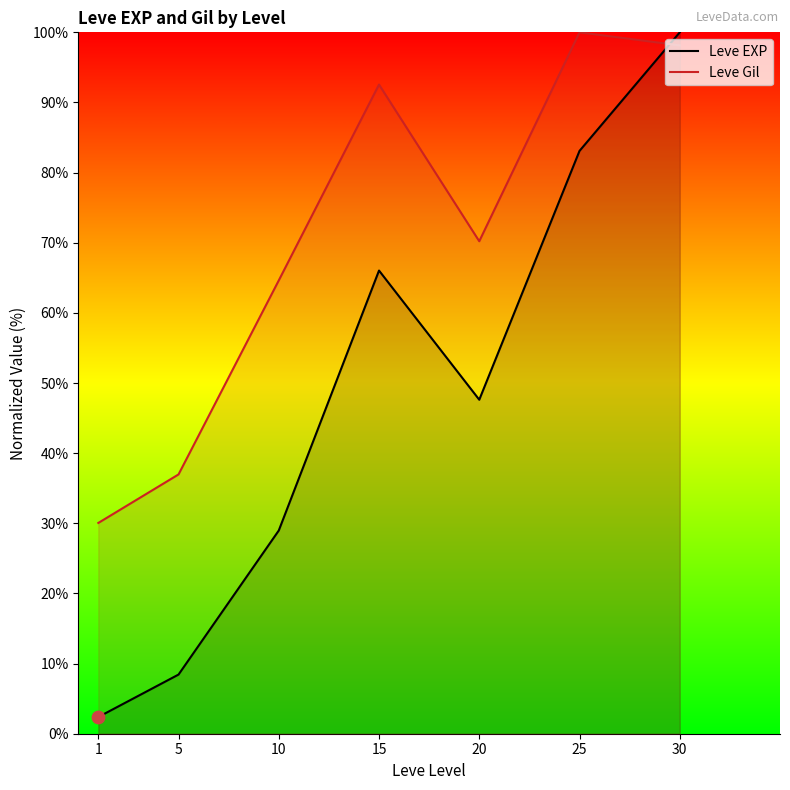

Is the value of Leve EXP at 20 greater than the value of Leve Gil at 1?

Yes